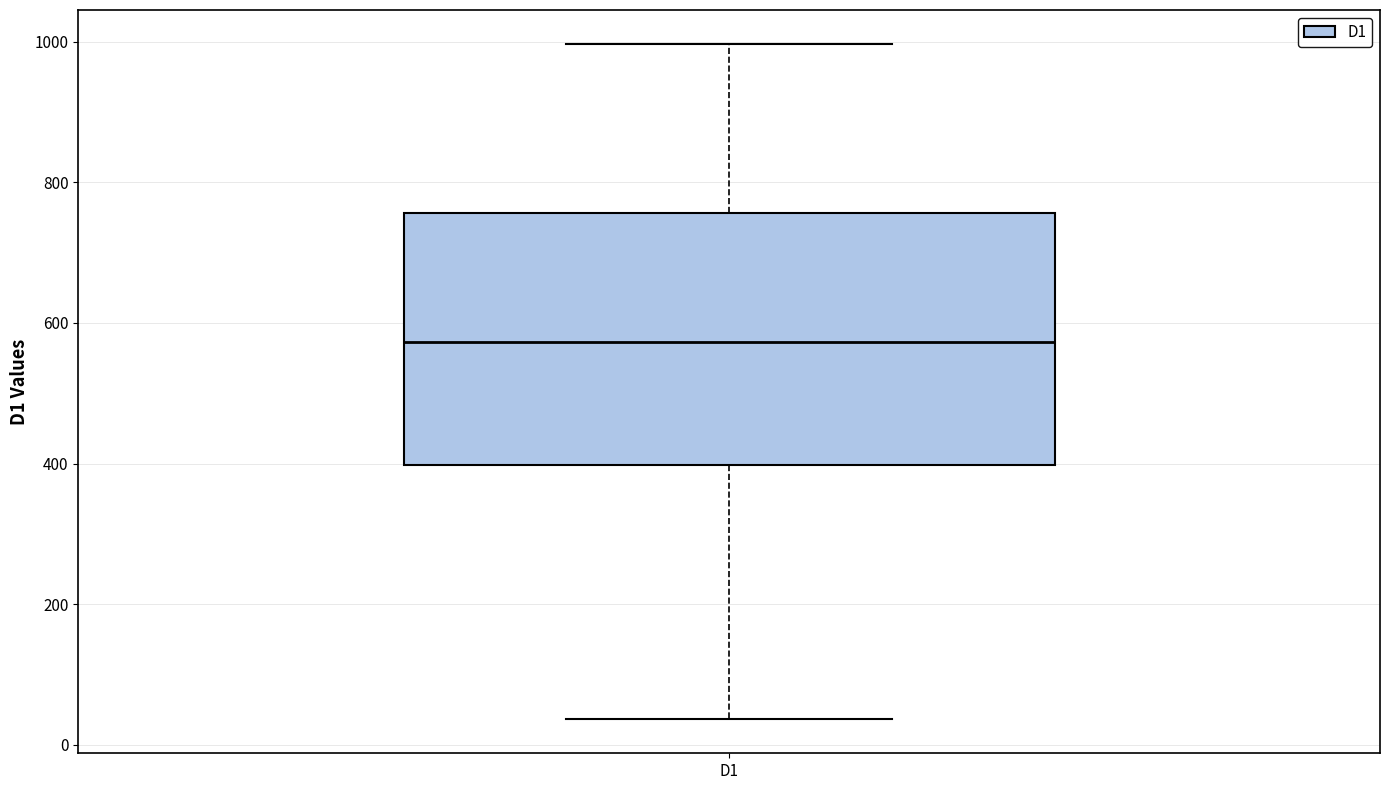

Where does the lower whisker of the box for D1 end on the y-axis? The values are not printed on the chart, so give them approximately, as read against the axis.

40